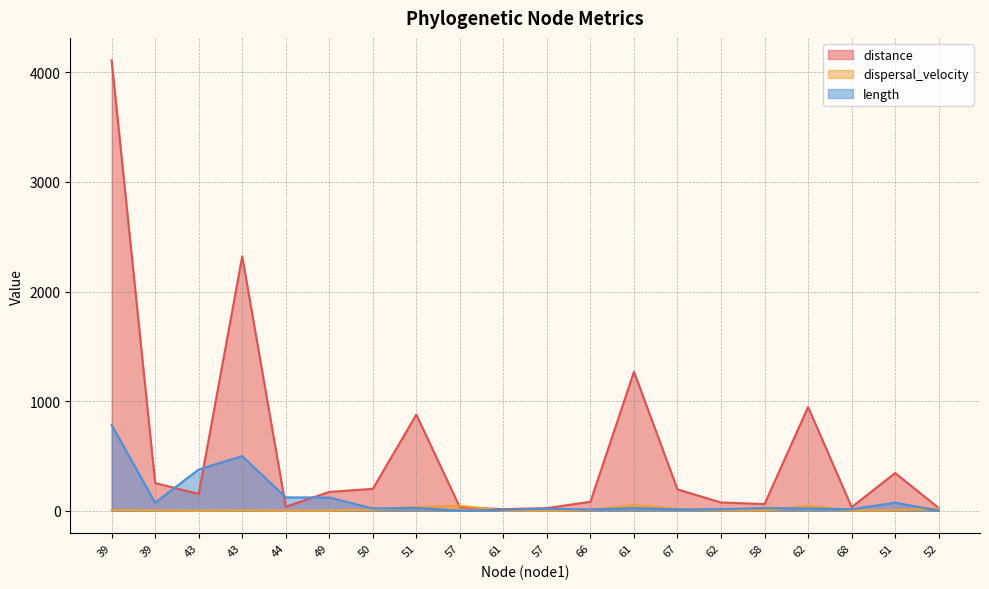

What is the difference between the maximum and minimum values in the dispersal_velocity series?

52.5